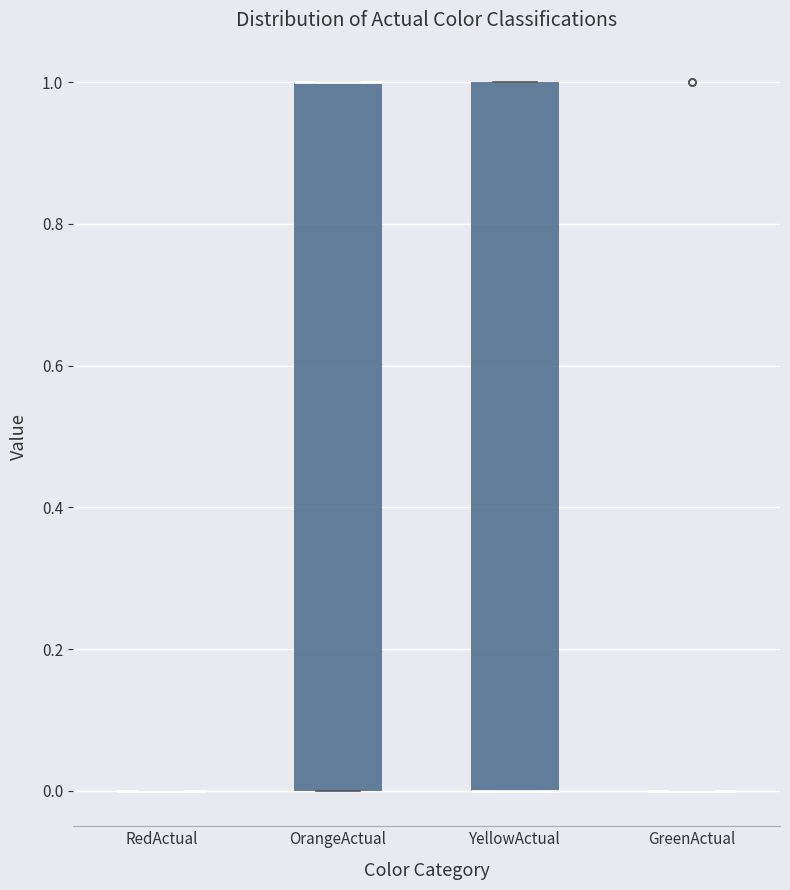

Reading left to right, transcribe this box plot: for each box, give where its median line is, the range the box spans, and where its two whiskers end, as read against the y-axis. The values are not printed on the chart, so give them approximately, as read against the axis.

RedActual: box collapsed to a line at 0, whiskers 0 to 0
OrangeActual: median 1 (drawn on the box's upper edge), box 0 to 1, whiskers 0 to 1
YellowActual: median 0 (drawn on the box's lower edge), box 0 to 1, whiskers 0 to 1
GreenActual: box collapsed to a line at 0, whiskers 0 to 0